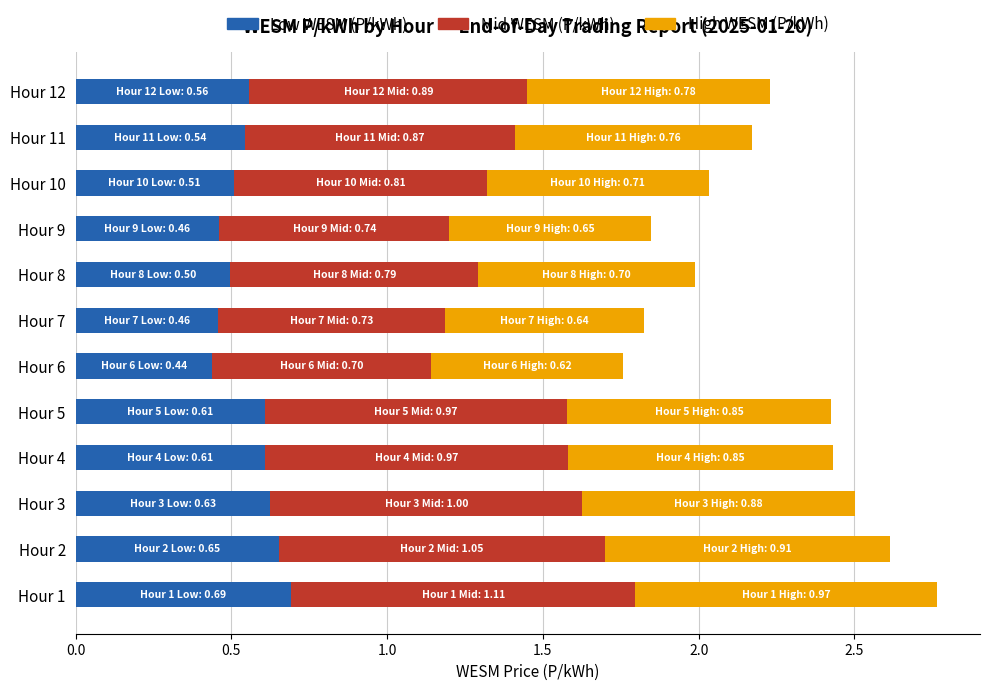

True or false: Low WESM (P/kWh) has a value of 0.1 at Hour 12.

False